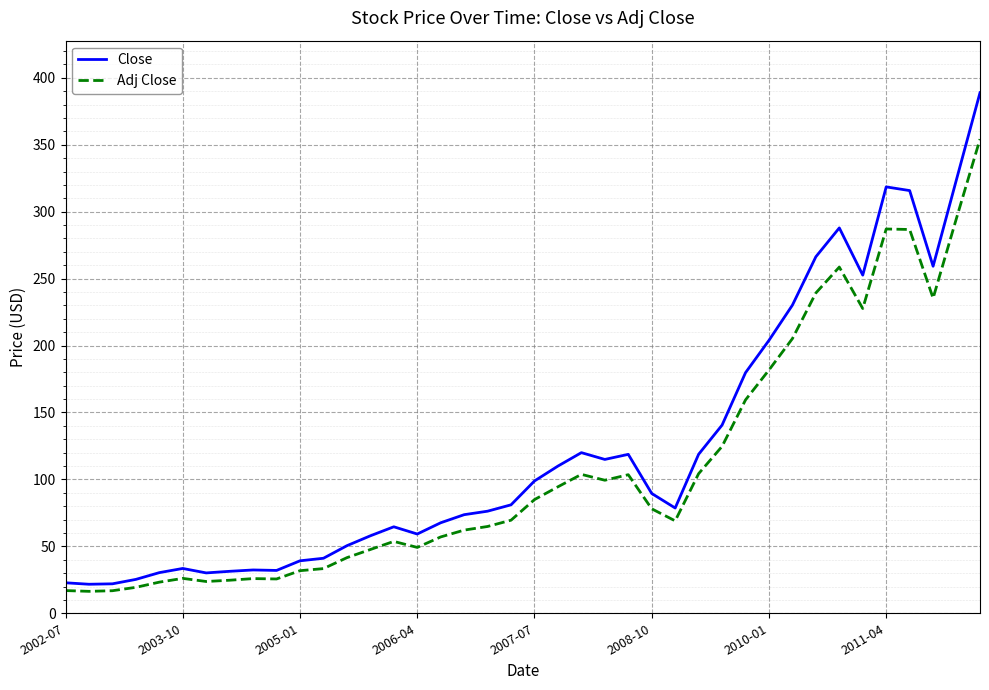

What is the greatest value displayed?

388.9